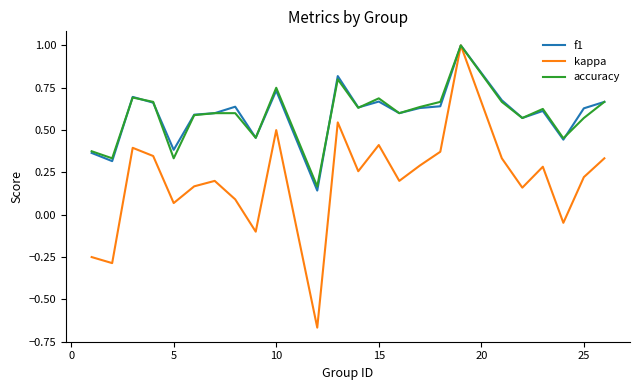

True or false: f1 and accuracy cross at least once.

True